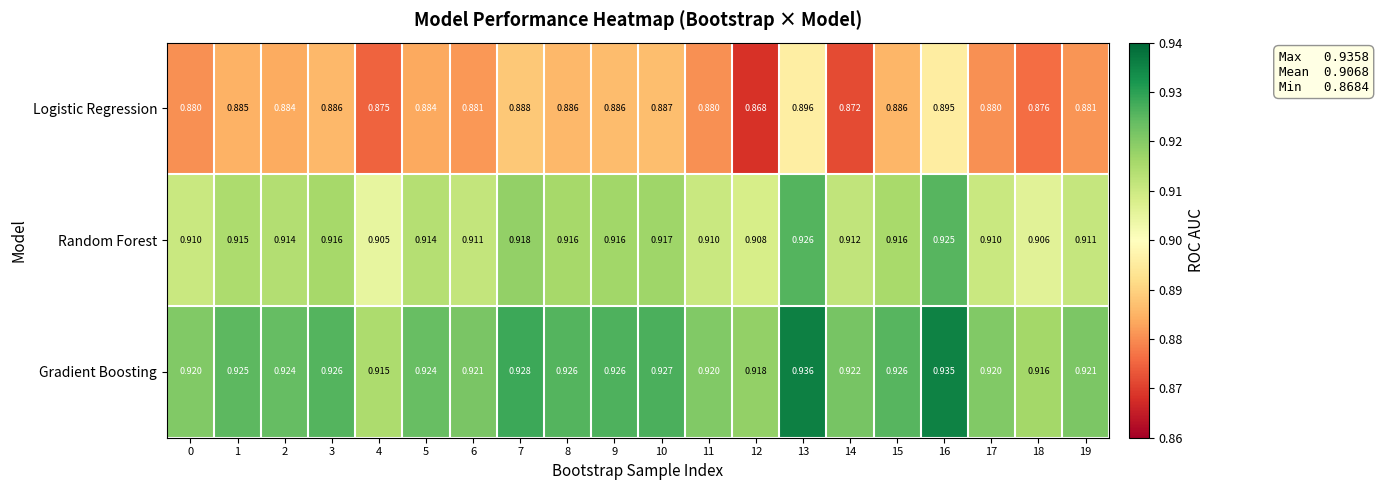

List the series in order of their peak value, highest first.

Gradient Boosting, Random Forest, Logistic Regression